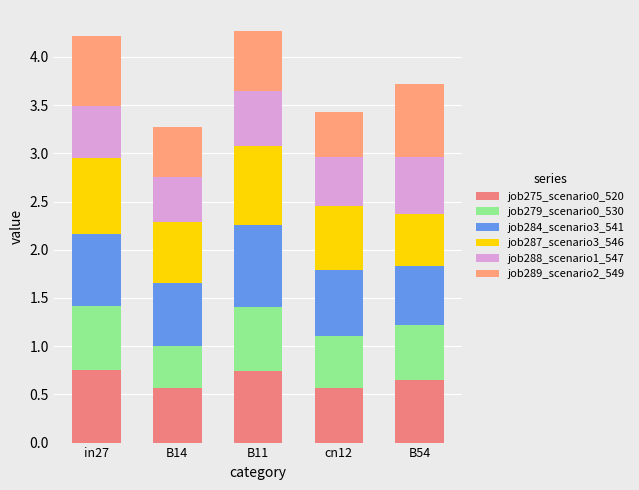

Are the bars horizontal?

No